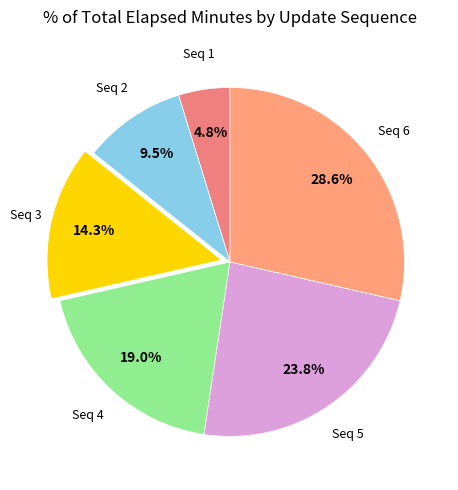

Which slice is the largest?

6